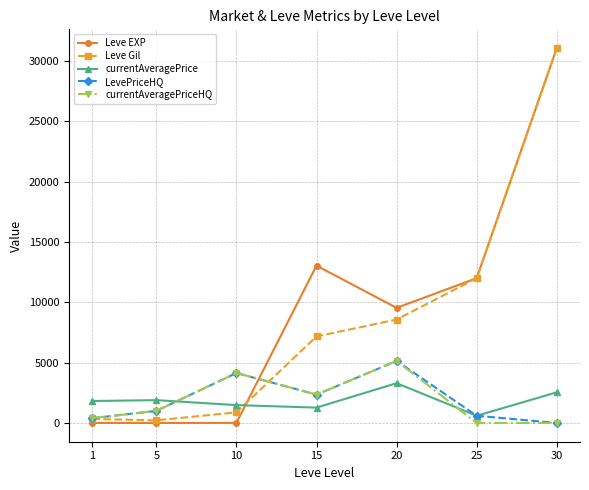

Which series has the largest range (max minus min)?

Leve EXP